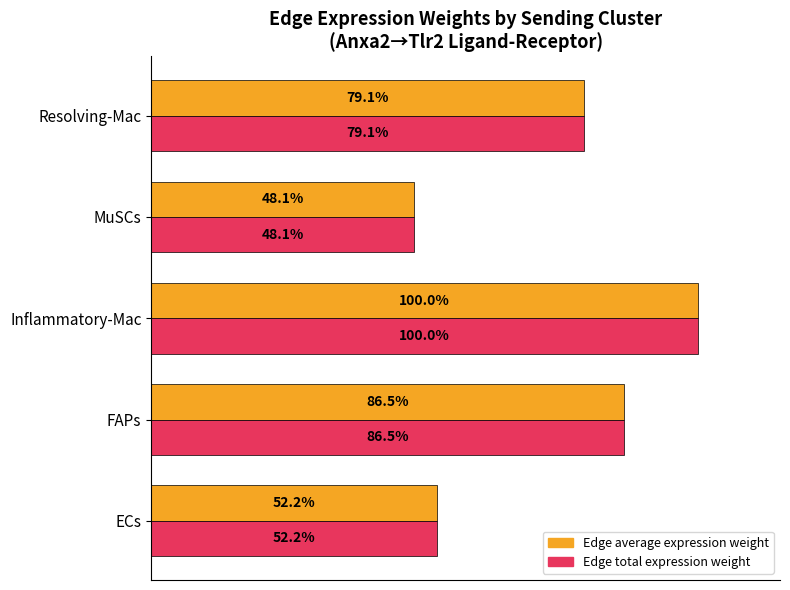

List the labels in order of Edge average expression weight value, largest first.

Inflammatory-Mac, FAPs, Resolving-Mac, ECs, MuSCs